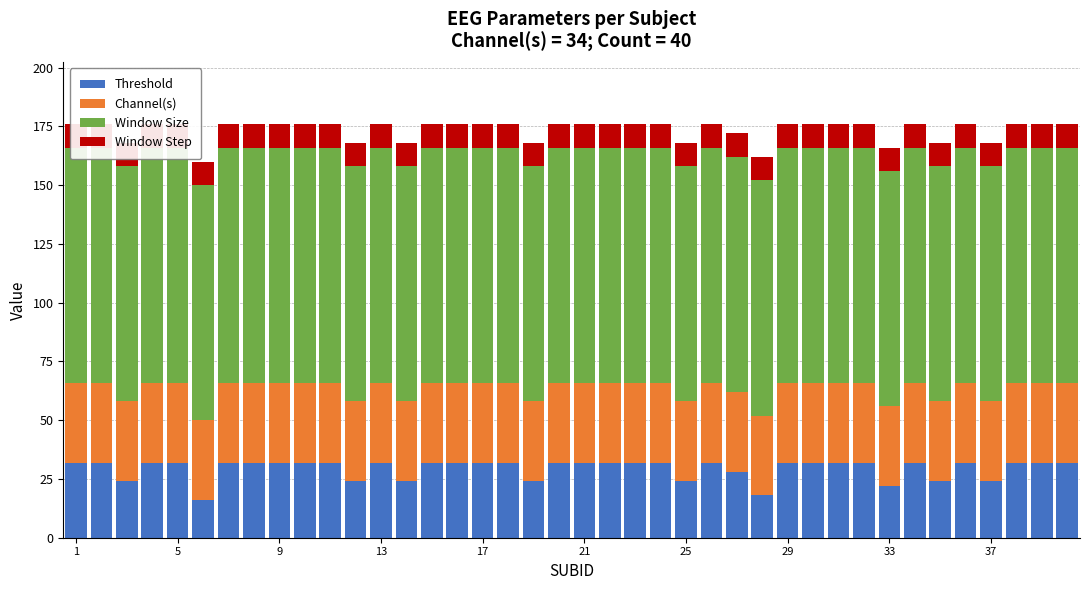

How many Threshold values are between 28 and 32?

30